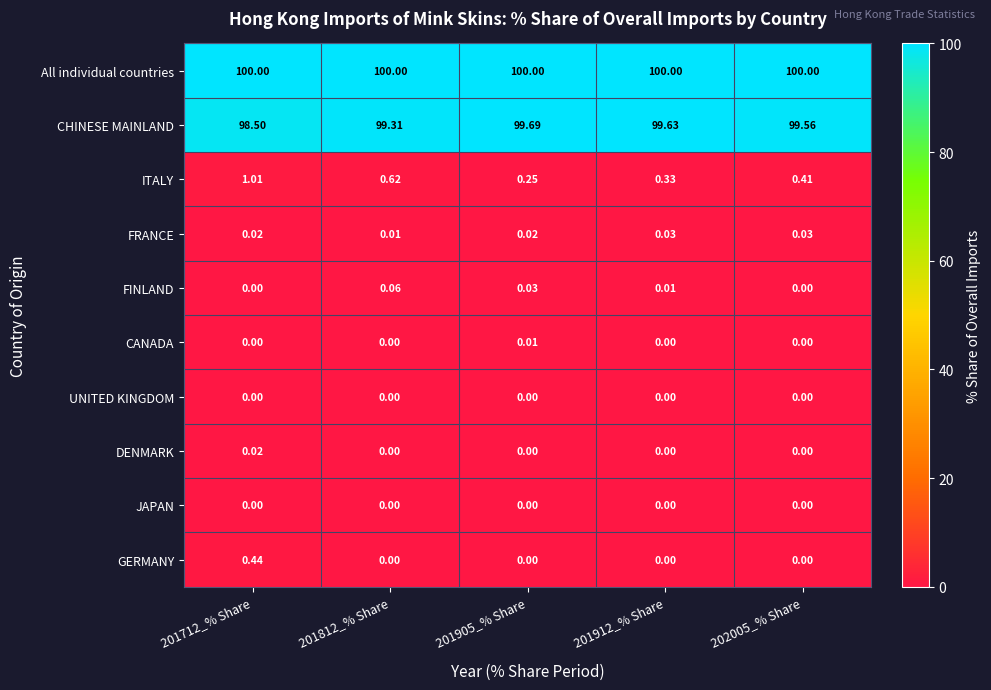

What is the difference between the highest and lowest values at 201912_% Share?

100.0